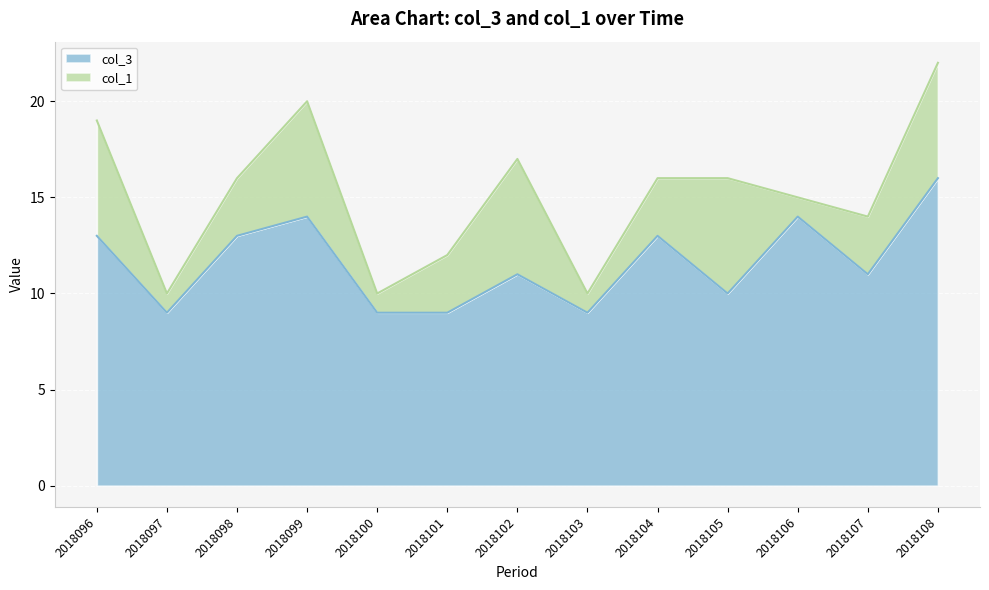

At which label does the data first exceed 11?

2018096